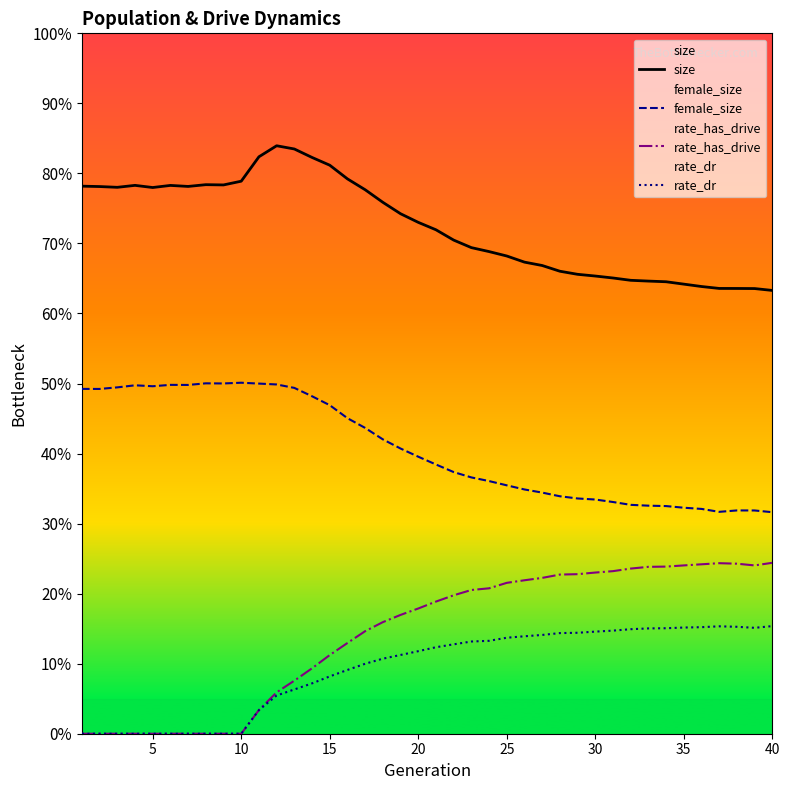

Reading left to right, what are all the values shown in this chart?

size: 0.8	0.8	0.8	0.8	0.8	0.8	0.8	0.8	0.8	0.8	0.8	0.8	0.8	0.8	0.8	0.8	0.8	0.8	0.7	0.7	0.7	0.7	0.7	0.7	0.7	0.7	0.7	0.7	0.7	0.7	0.7	0.6	0.6	0.6	0.6	0.6	0.6	0.6	0.6	0.6
female_size: 0.5	0.5	0.5	0.5	0.5	0.5	0.5	0.5	0.5	0.5	0.5	0.5	0.5	0.5	0.5	0.5	0.4	0.4	0.4	0.4	0.4	0.4	0.4	0.4	0.4	0.3	0.3	0.3	0.3	0.3	0.3	0.3	0.3	0.3	0.3	0.3	0.3	0.3	0.3	0.3
rate_has_drive: 0.0	0.0	0.0	0.0	0.0	0.0	0.0	0.0	0.0	0.0	0.0	0.1	0.1	0.1	0.1	0.1	0.1	0.2	0.2	0.2	0.2	0.2	0.2	0.2	0.2	0.2	0.2	0.2	0.2	0.2	0.2	0.2	0.2	0.2	0.2	0.2	0.2	0.2	0.2	0.2
rate_dr: 0.0	0.0	0.0	0.0	0.0	0.0	0.0	0.0	0.0	0.0	0.0	0.1	0.1	0.1	0.1	0.1	0.1	0.1	0.1	0.1	0.1	0.1	0.1	0.1	0.1	0.1	0.1	0.1	0.1	0.1	0.1	0.1	0.2	0.2	0.2	0.2	0.2	0.2	0.2	0.2